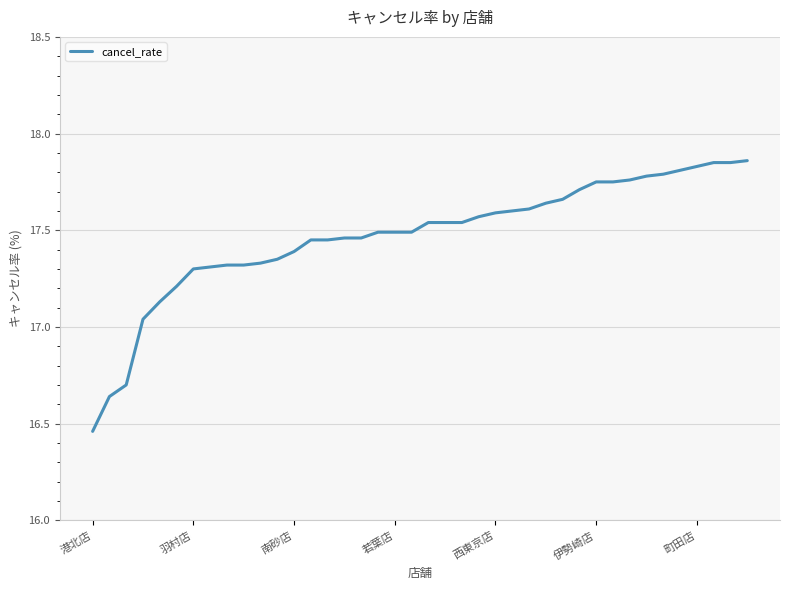

What is the difference between the maximum and minimum values?

1.4